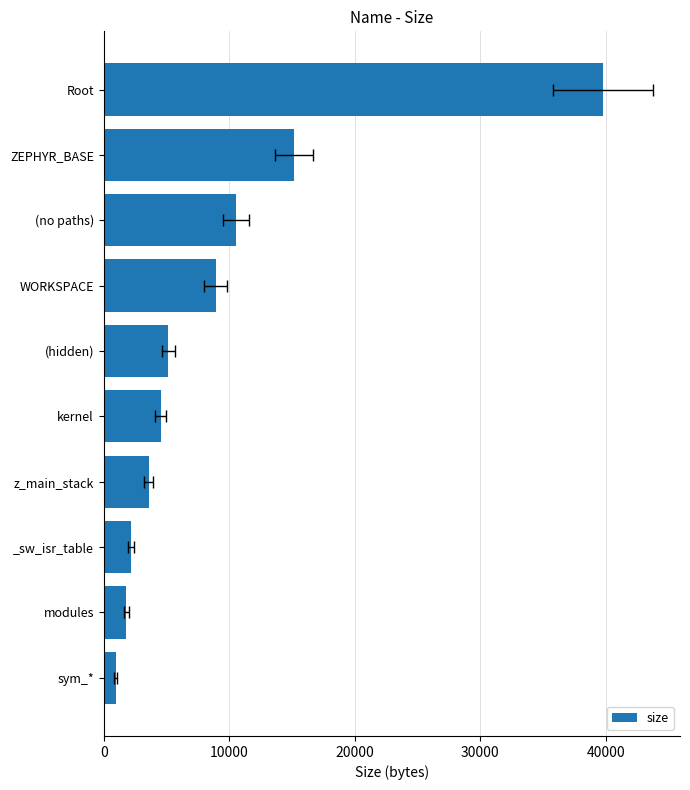

What position from the left is kernel?

5